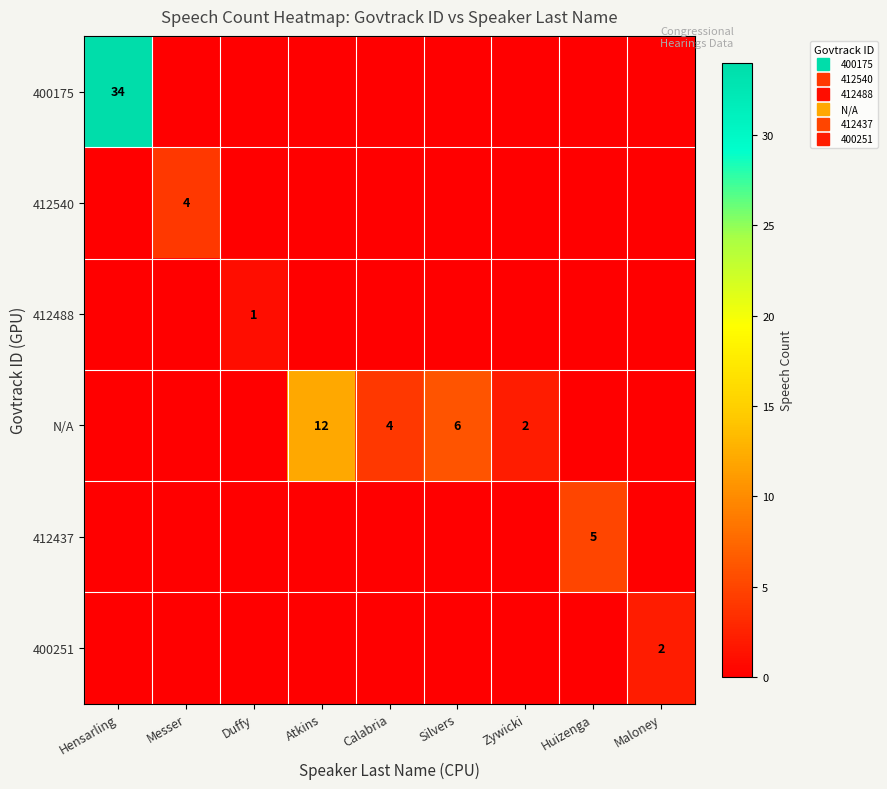

What is the total value across all series at Hensarling?

34